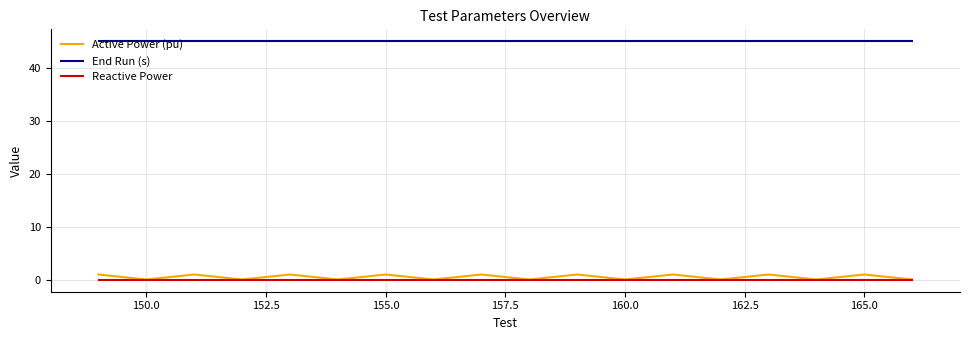

Which series has the largest total across all categories?

End Run (s)